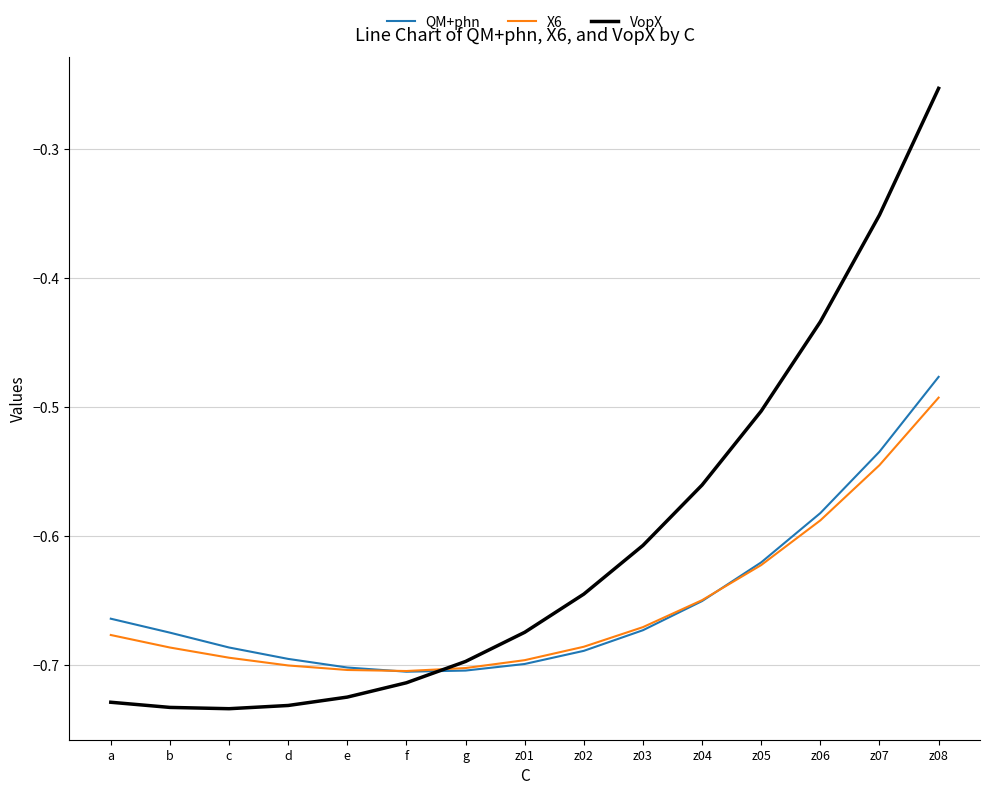

Is it true that QM+phn equals -0.7 at b?

True